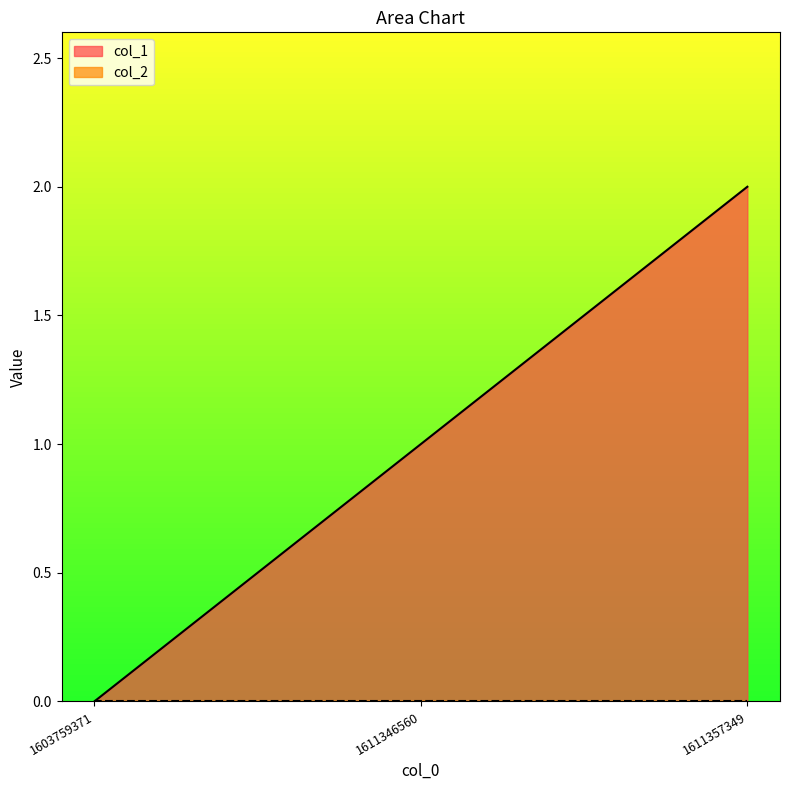

Count the number of categories in the chart.

3